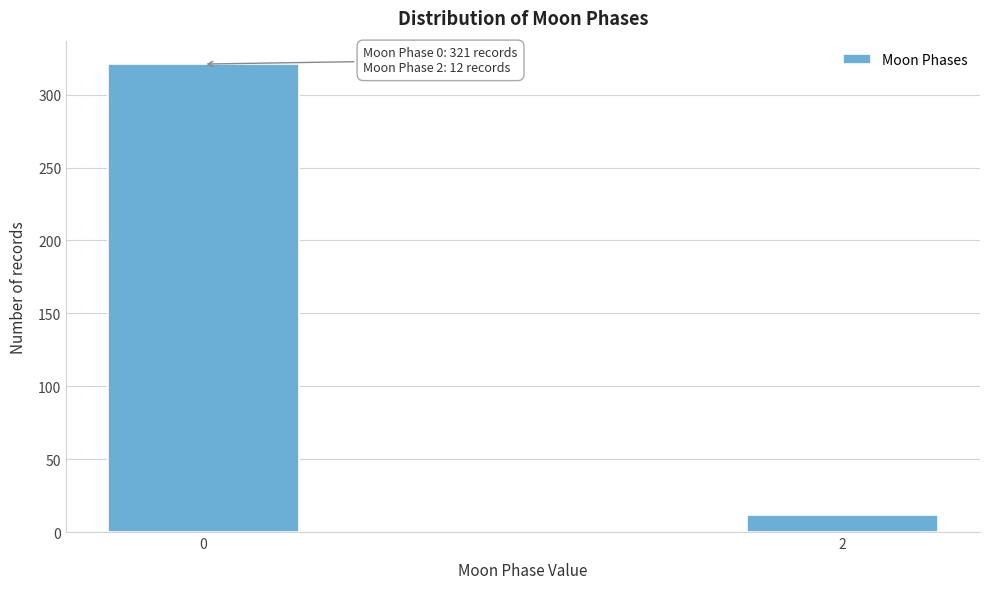

Reading left to right, list all the values displayed in this chart.

321	12